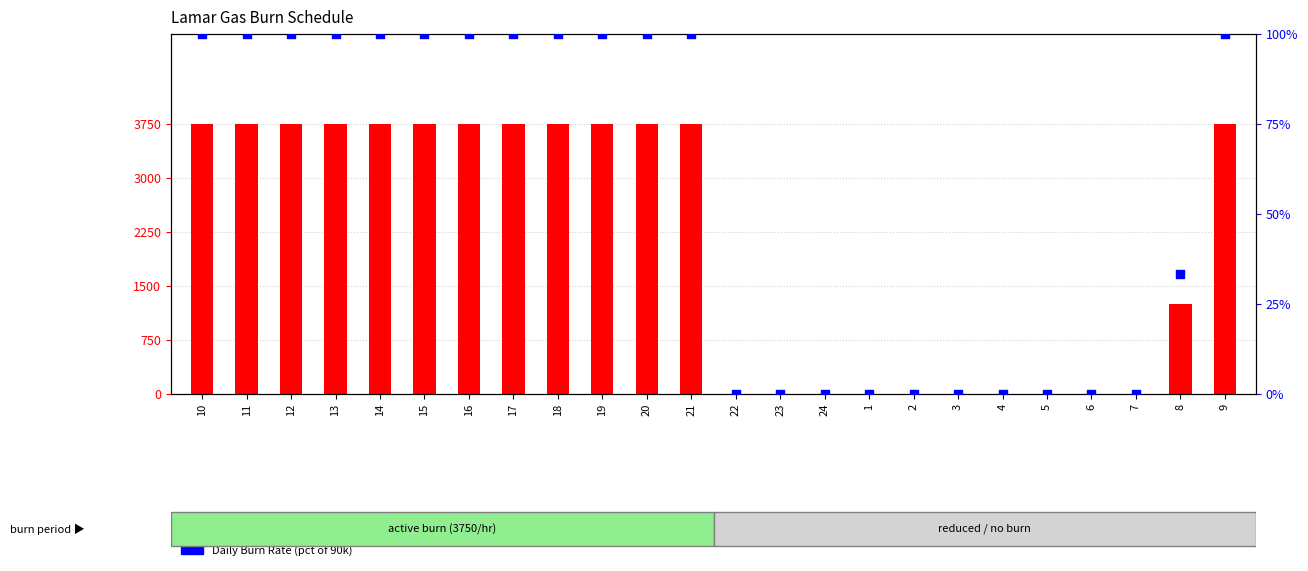

Is the value of Daily Burn Rate at 16 greater than the value of Hourly Burn at 5?

Yes